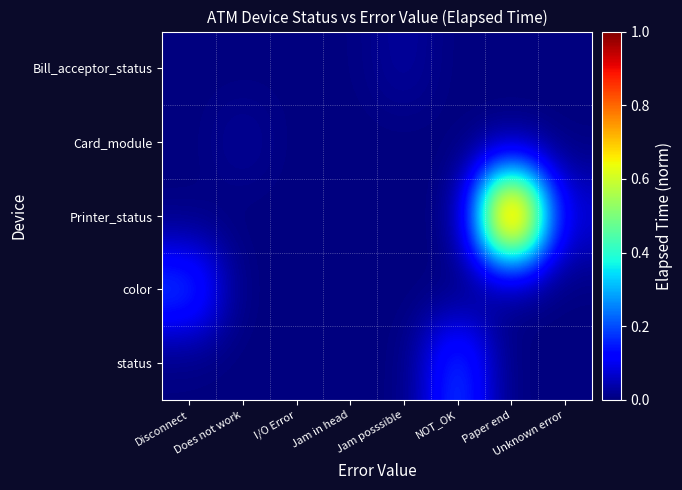

Count the number of data series in this chart.

5